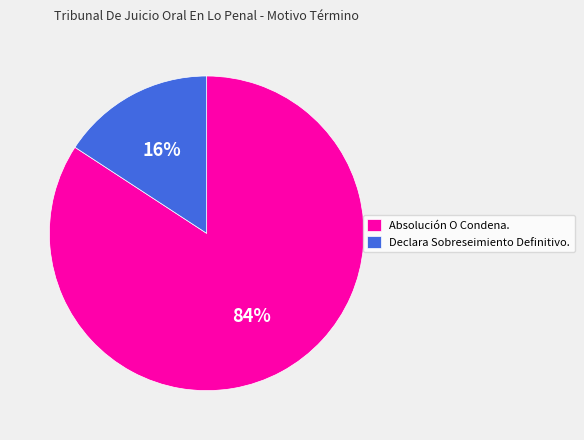

Combined, do Declara Sobreseimiento Definitivo. and Absolución O Condena. account for over 50%?

Yes